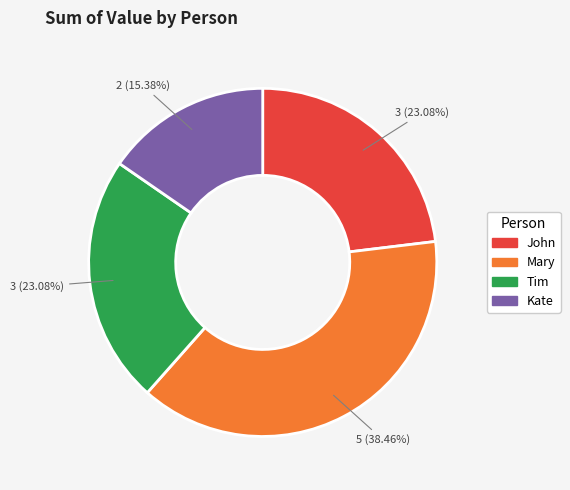

What percentage is NOT represented by Kate?

84.6%